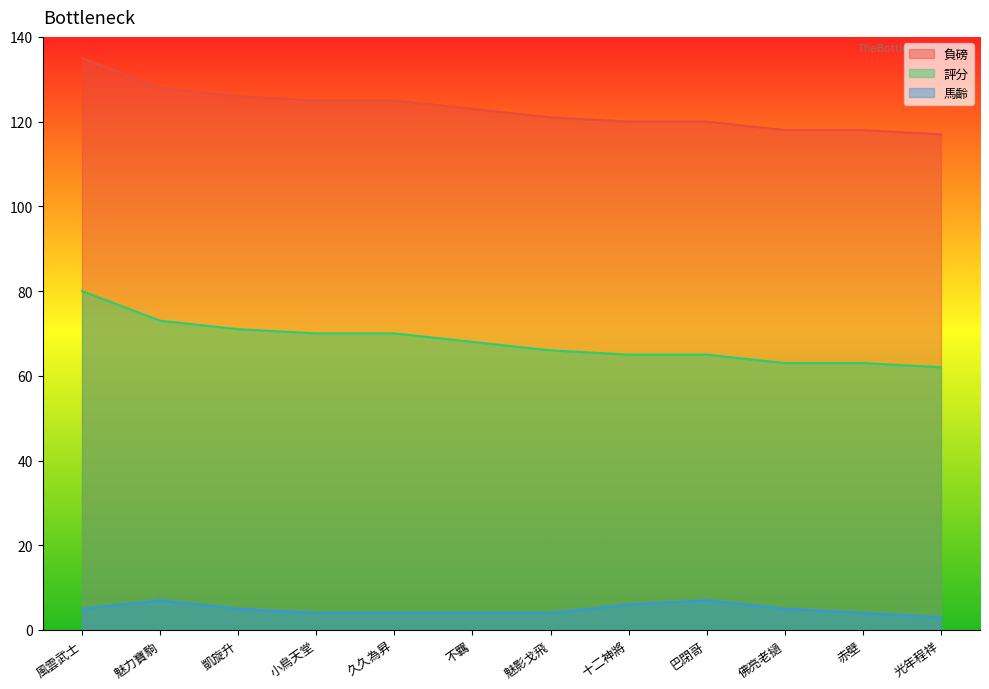

What is the minimum value shown in the chart?

3